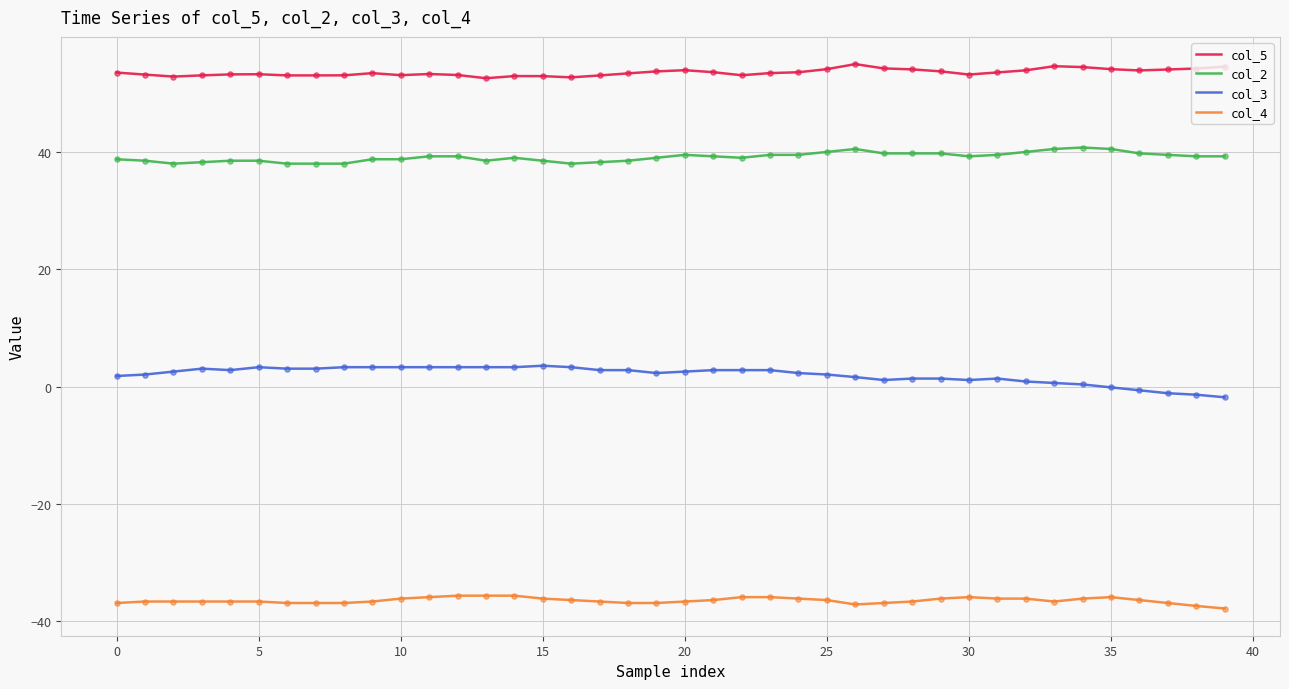

At how many categories does at least one series exceed 44?

40